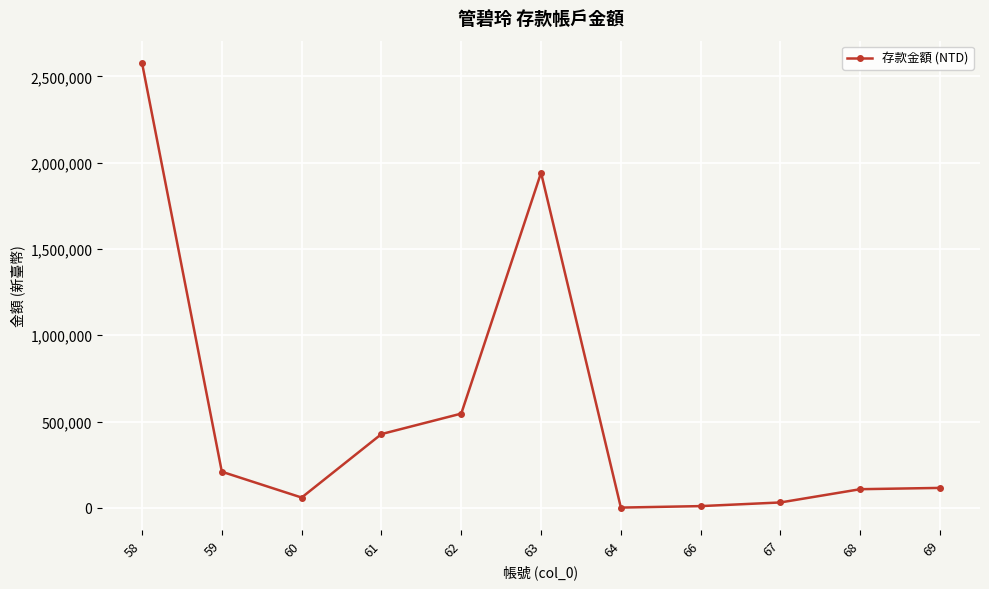

What is the difference between the maximum and minimum values?

2577142